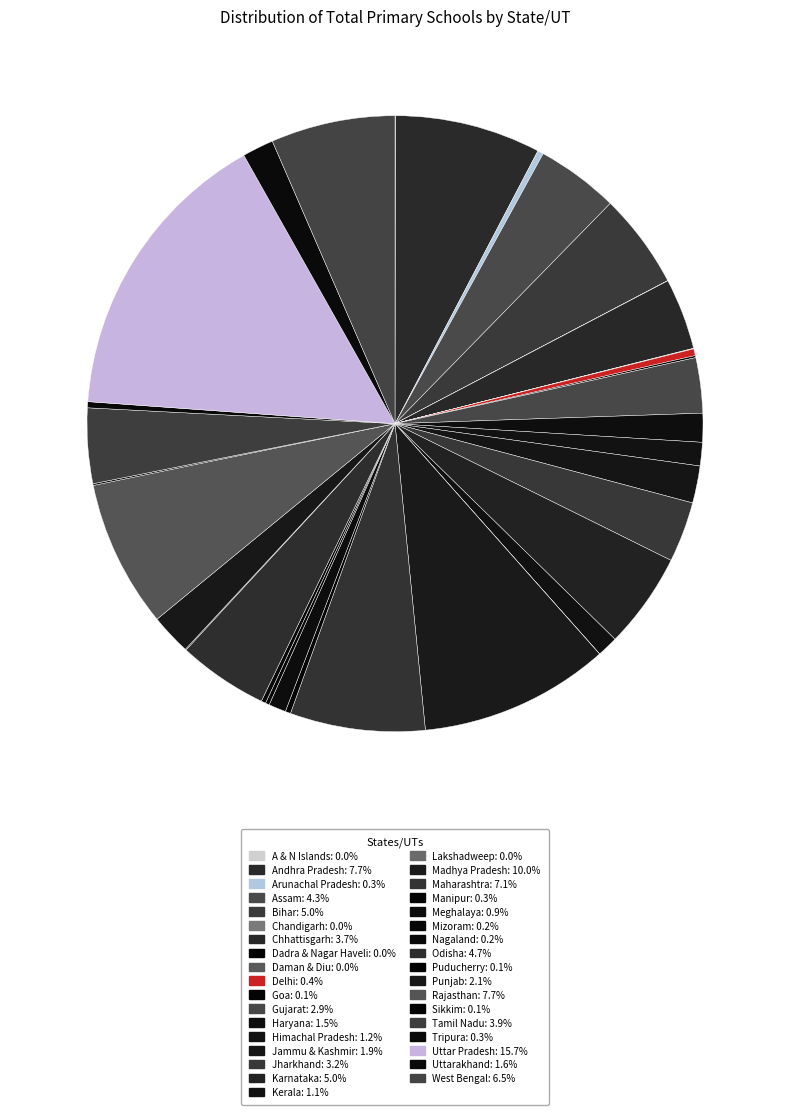

True or false: Assam accounts for 17% of the total.

False